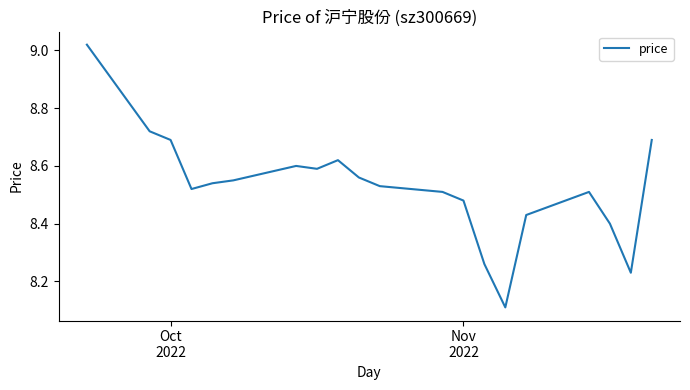

What is the minimum value shown in the chart?

8.1